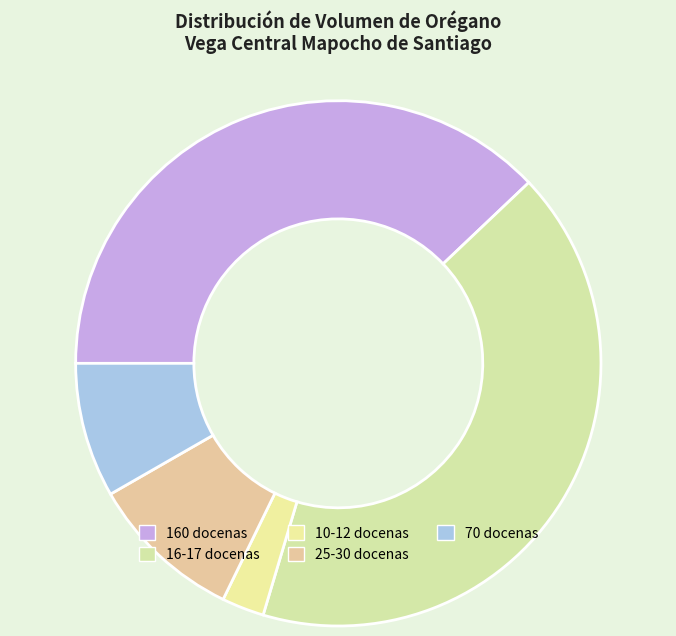

Rank the categories by value from highest to lowest.

16-17 docenas, 160 docenas, 25-30 docenas, 70 docenas, 10-12 docenas